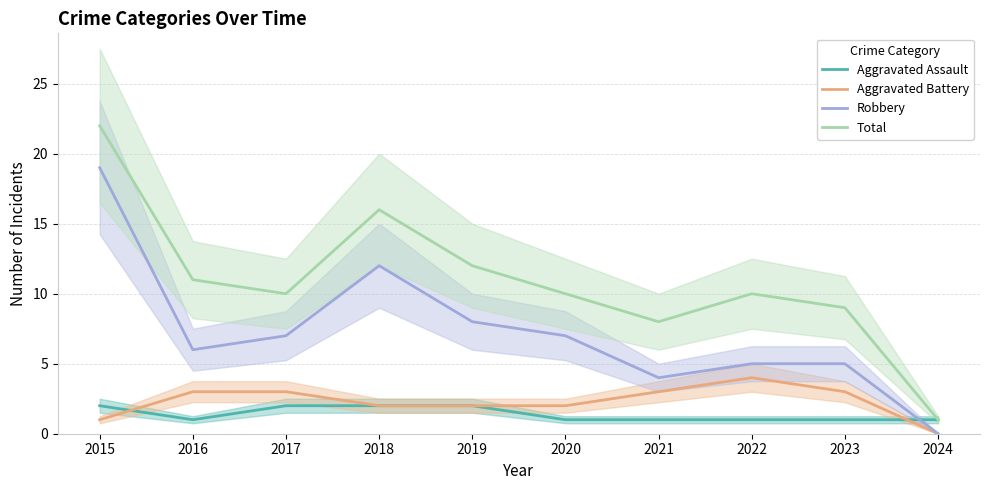

Reading right to left, extract all data points from this chart.

Aggravated Assault: 2024=1	2023=1	2022=1	2021=1	2020=1	2019=2	2018=2	2017=2	2016=1	2015=2
Aggravated Battery: 2024=0	2023=3	2022=4	2021=3	2020=2	2019=2	2018=2	2017=3	2016=3	2015=1
Robbery: 2024=0	2023=5	2022=5	2021=4	2020=7	2019=8	2018=12	2017=7	2016=6	2015=19
Total: 2024=1	2023=9	2022=10	2021=8	2020=10	2019=12	2018=16	2017=10	2016=11	2015=22